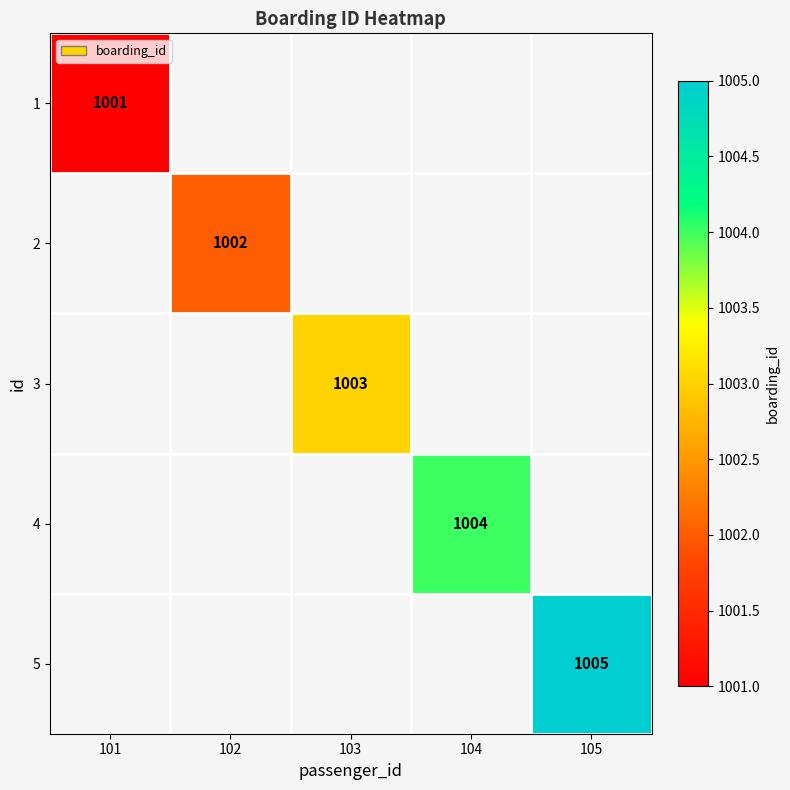

True or false: 4 has a value of 1354.4 at 104.

False